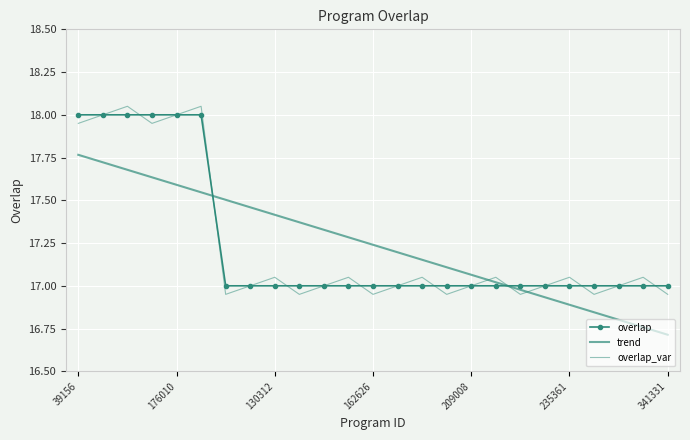

What is the sum of all overlap values?

431.0